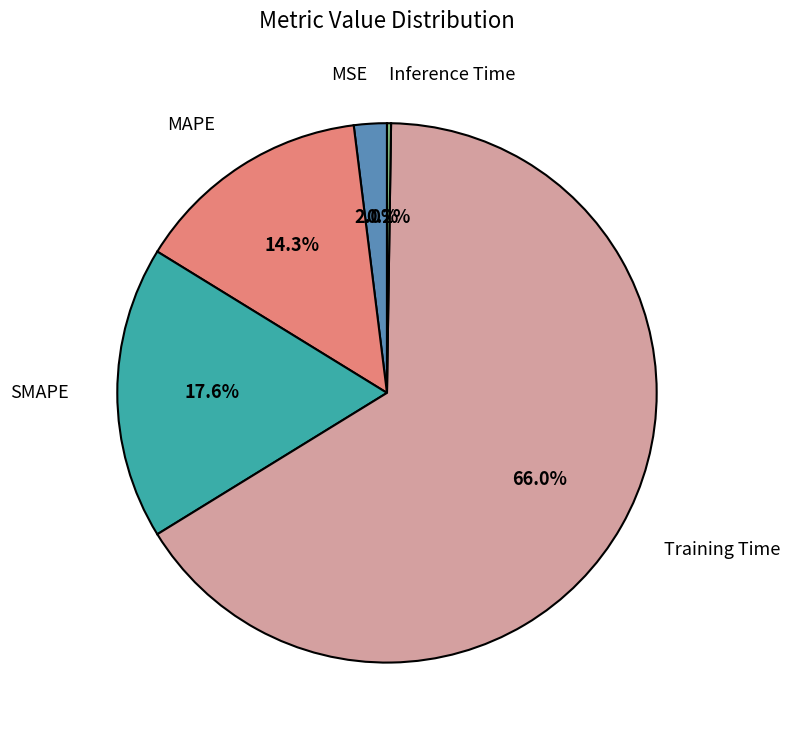

Is it true that MAPE is 1% of the pie?

False